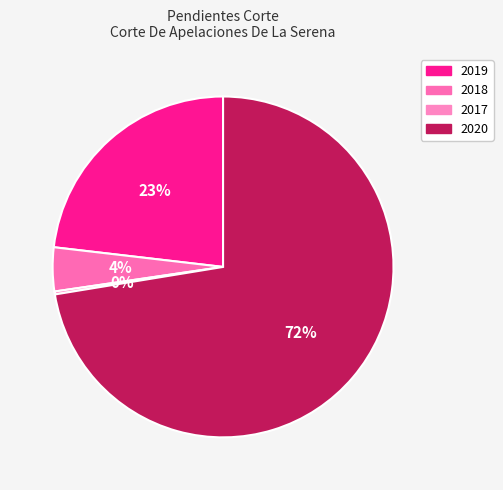

True or false: 2020 accounts for 72% of the total.

True